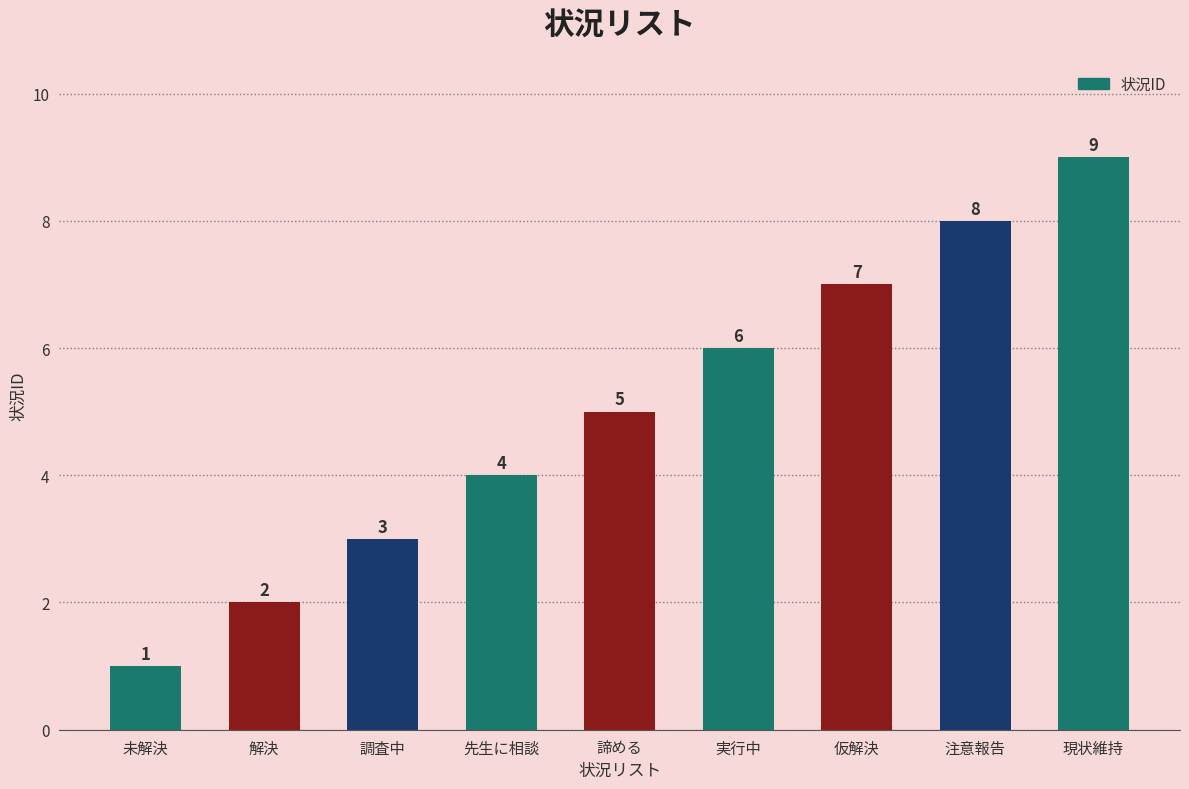

How many bars are there in total?

9